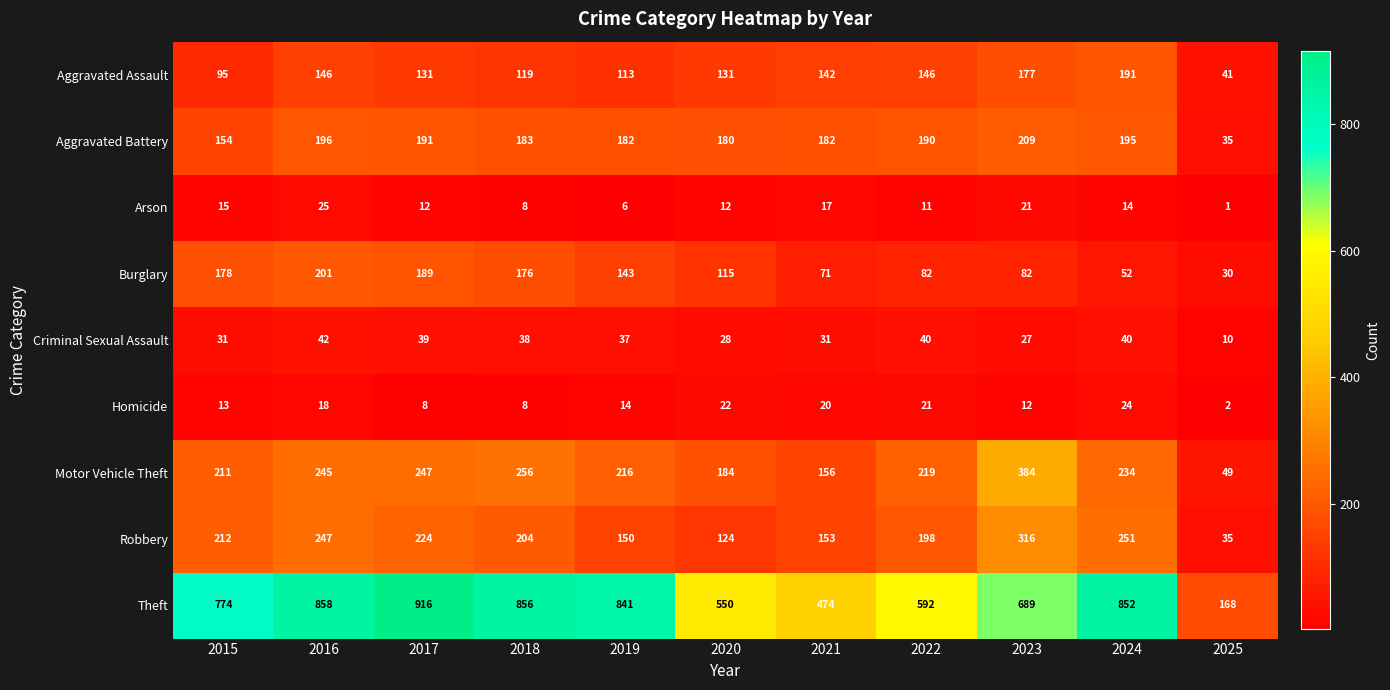

What is the difference between the Aggravated Assault values at 2025 and 2019?

72